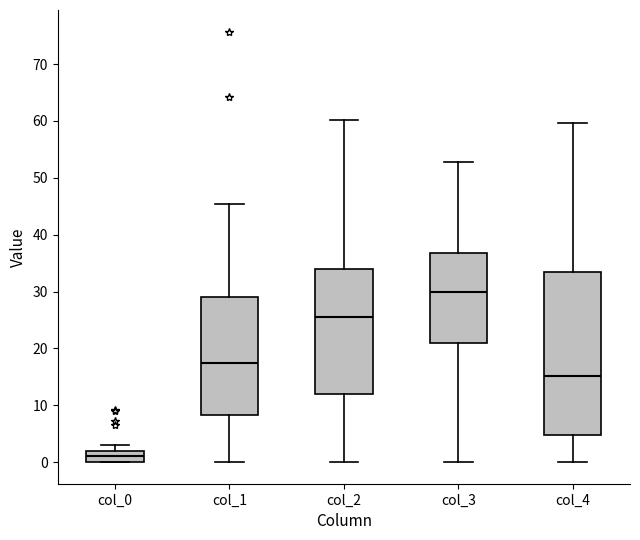

Reading left to right, transcribe this box plot: for each box, give where its median line is, the range the box spans, and where its two whiskers end, as read against the y-axis. The values are not printed on the chart, so give them approximately, as read against the axis.

col_0: median 1, box 0 to 2, whiskers 0 to 3
col_1: median 17, box 8 to 29, whiskers 0 to 45
col_2: median 26, box 12 to 34, whiskers 0 to 60
col_3: median 30, box 21 to 37, whiskers 0 to 53
col_4: median 15, box 5 to 33, whiskers 0 to 60